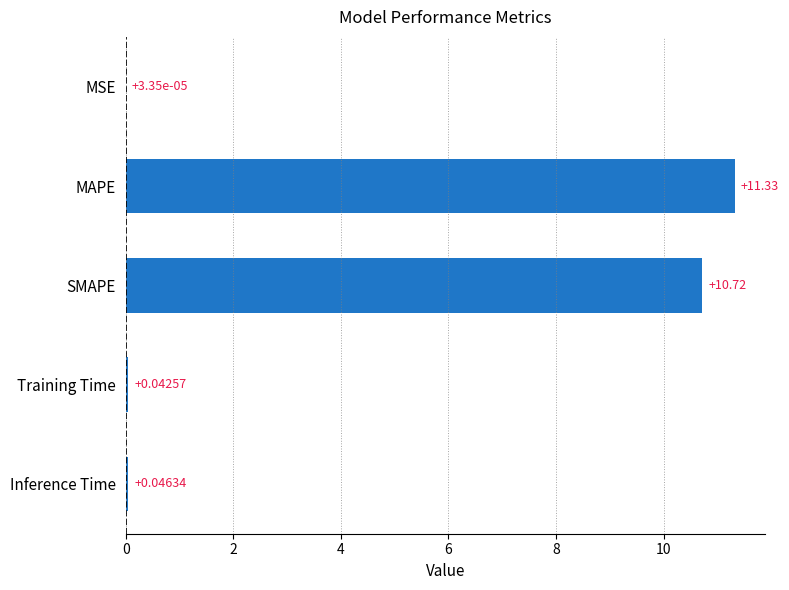

What is the sum of all values?

22.1